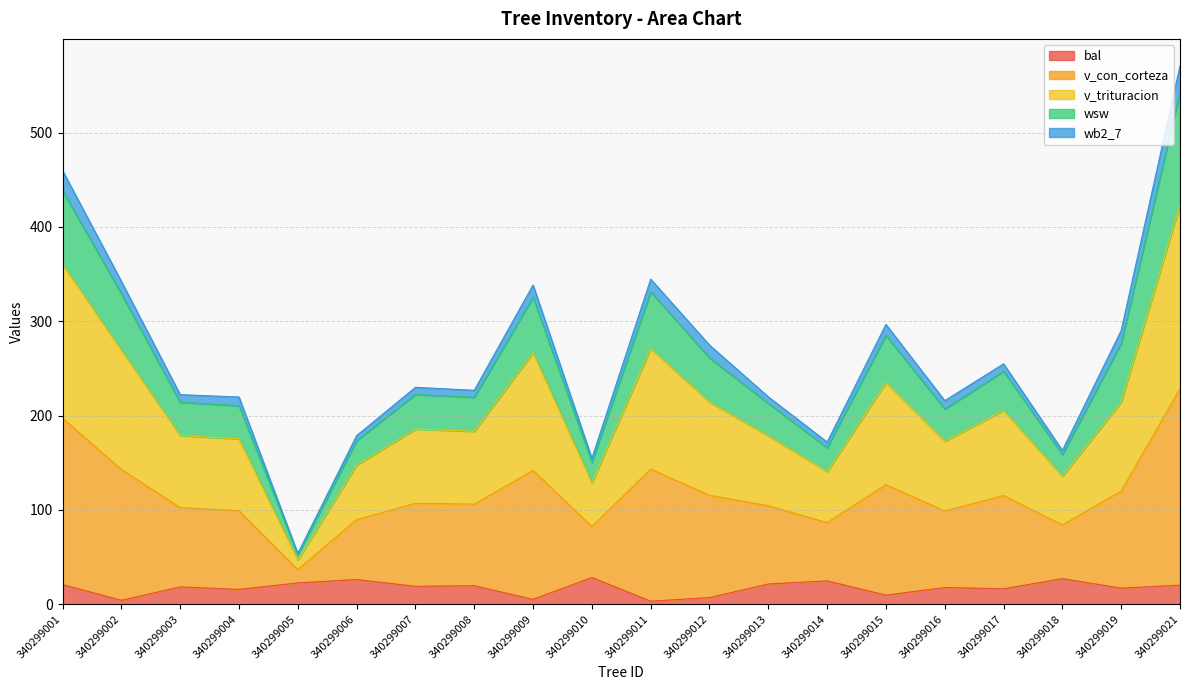

Is the value of bal at 340299007 greater than the value of wsw at 340299017?

No